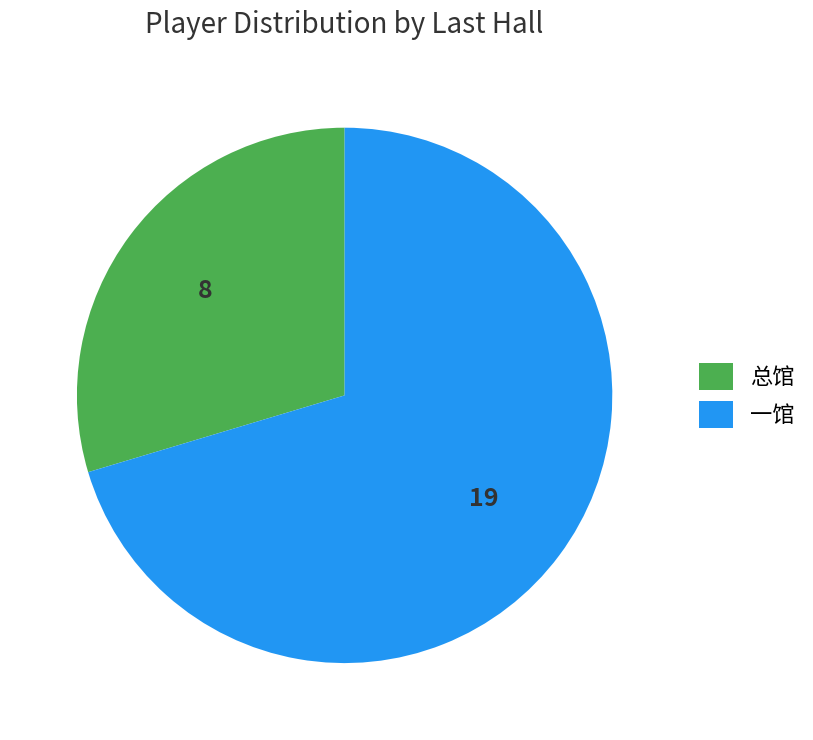

Between 一馆 and 总馆, which is larger?

一馆